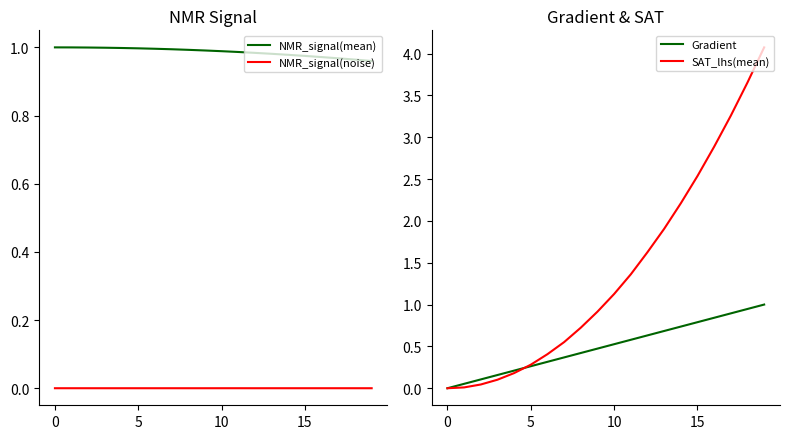

Is this an area chart (filled region under the line)?

No